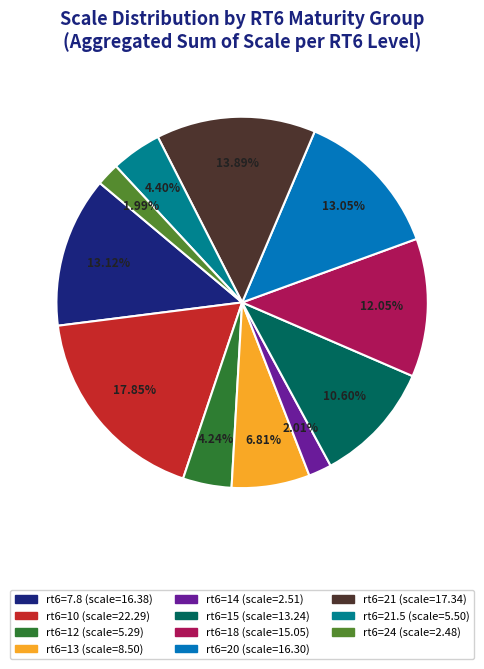

Is there any slice that represents more than half of the pie?

No